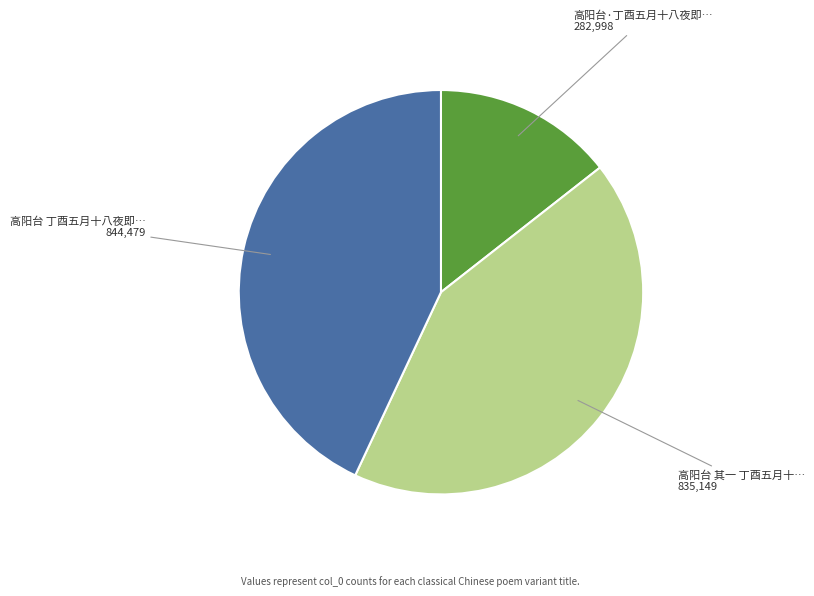

Is there any slice that represents more than half of the pie?

No